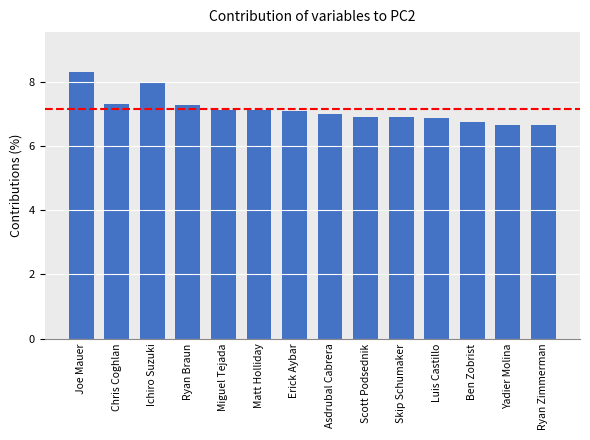

What is the approximate value at Matt Holliday?

7.1